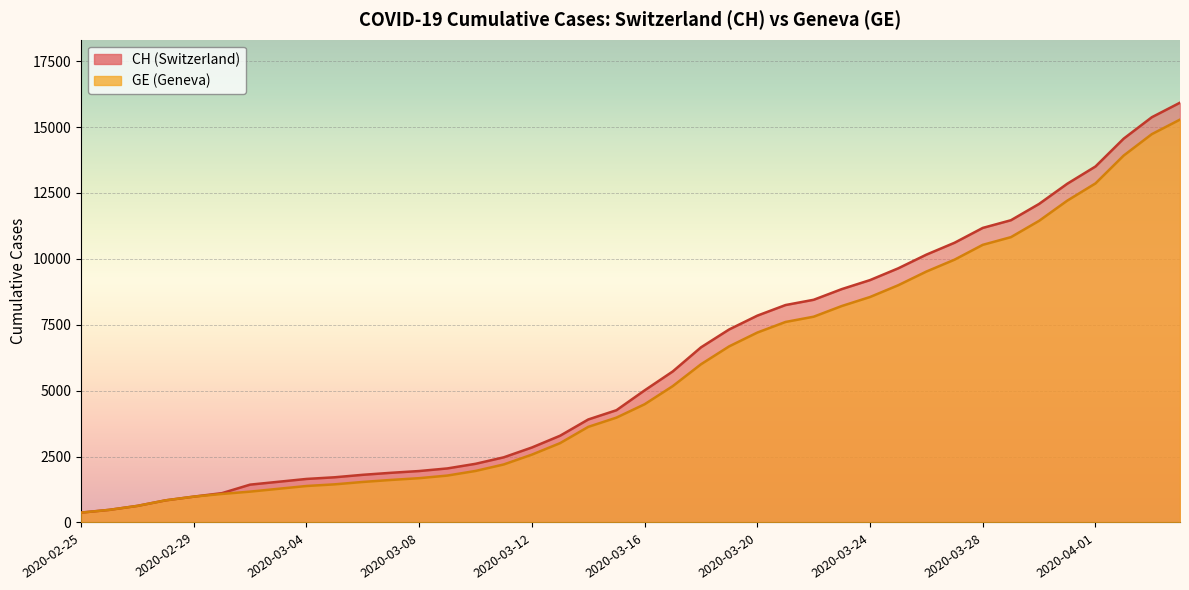

What is the value of the GE point at the 20th from the left?

3978